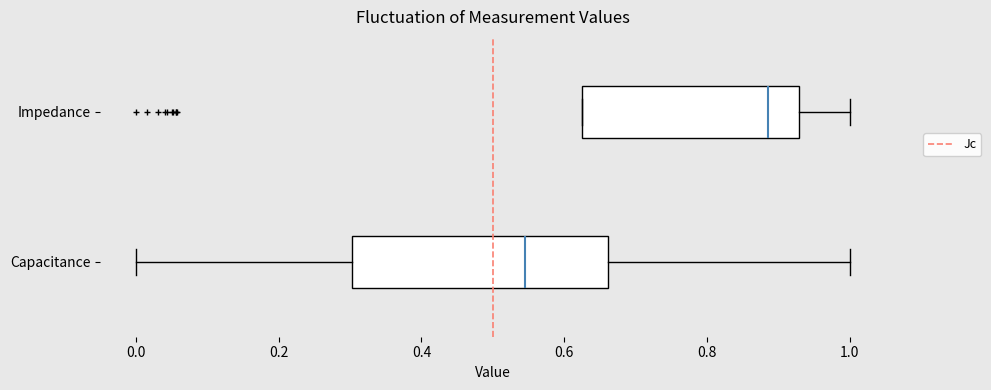

Reading bottom to top, read every box against the x-axis: the position of its median line, the range the box covers, and the ends of its whiskers. The values are not printed on the chart, so give them approximately, as read against the axis.

Capacitance: median 0.54, box 0.30 to 0.66, whiskers 0.00 to 1.00
Impedance: median 0.88, box 0.62 to 0.92, whiskers 0.62 to 1.00